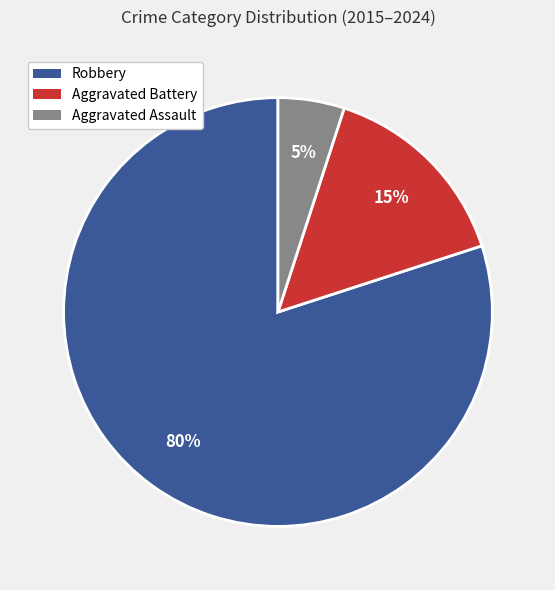

The Aggravated Battery slice represents 21% of the pie. True or false?

False